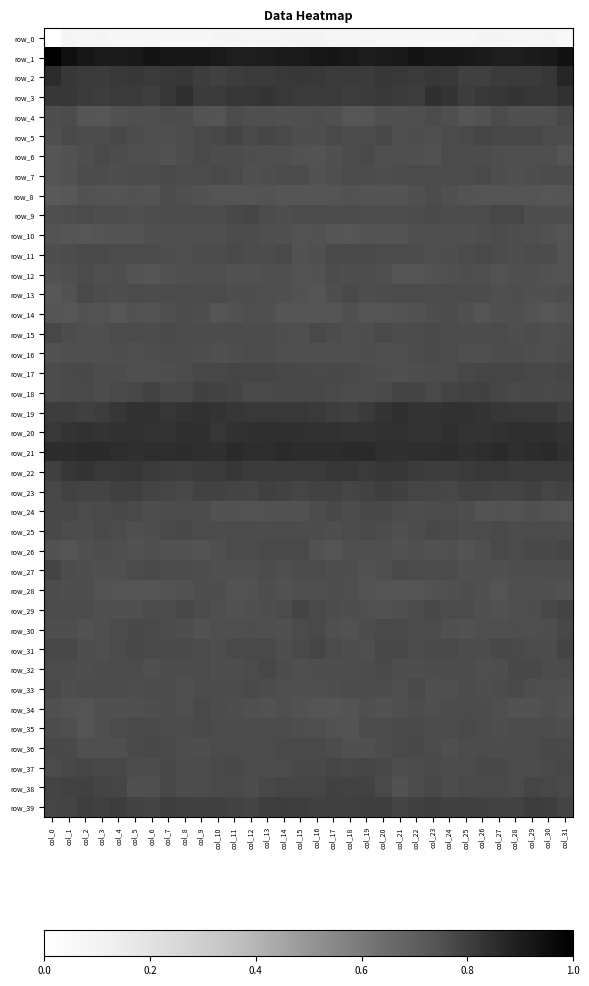

True or false: row_5 has a value of 1.1 at col_10.

False